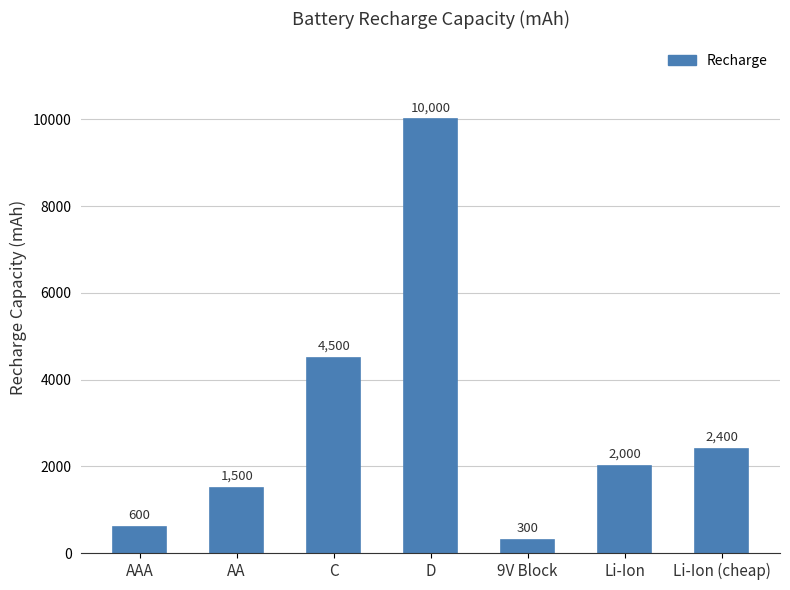

What is the minimum value shown in the chart?

300